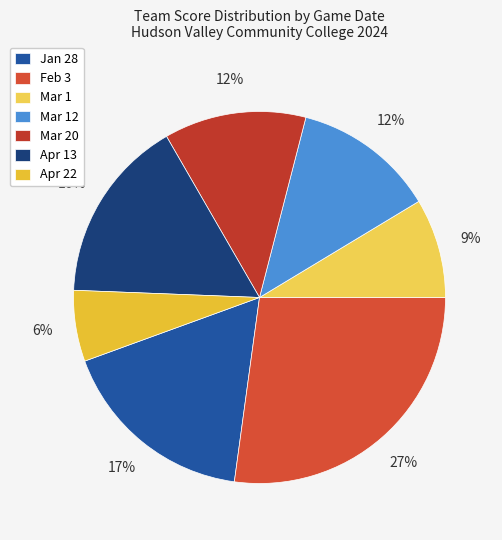

Is Apr 22 the majority of the pie?

No